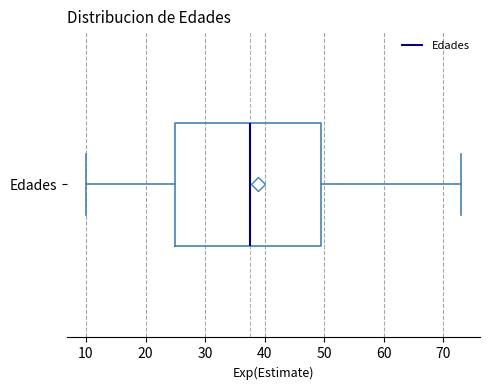

Read this box plot against the x-axis: the position of the median line, the range covered by the box, and the ends of both whiskers. The values are not printed on the chart, so give them approximately, as read against the axis.

median 38, box 25 to 50, whiskers 10 to 73